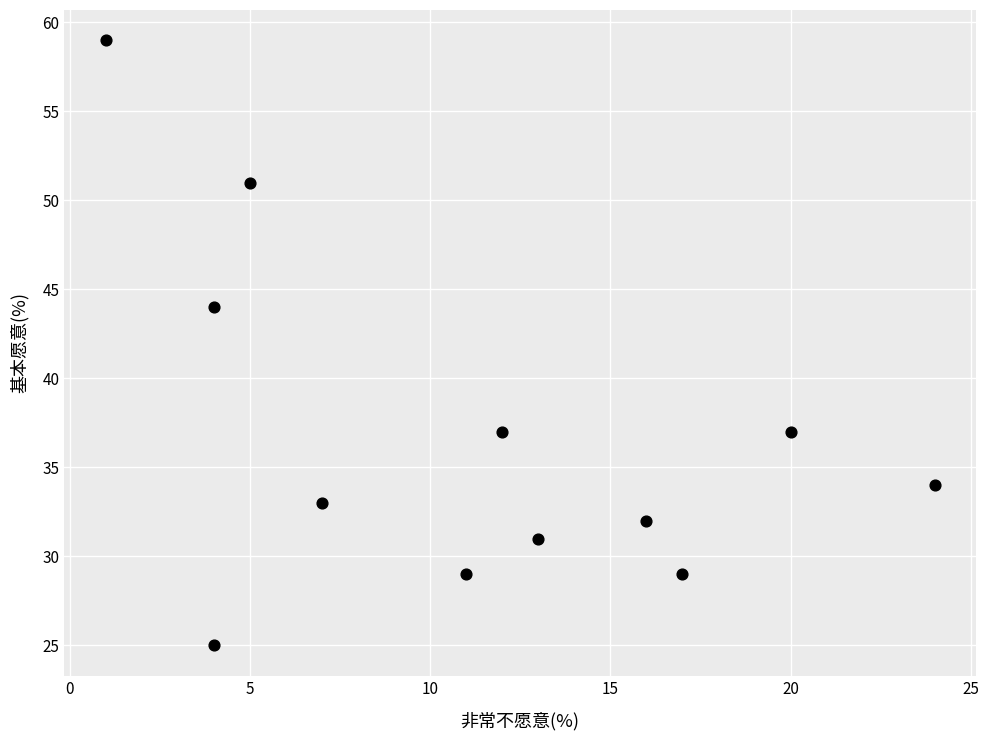

What Y value in the scatter plot is closest to 42?

44